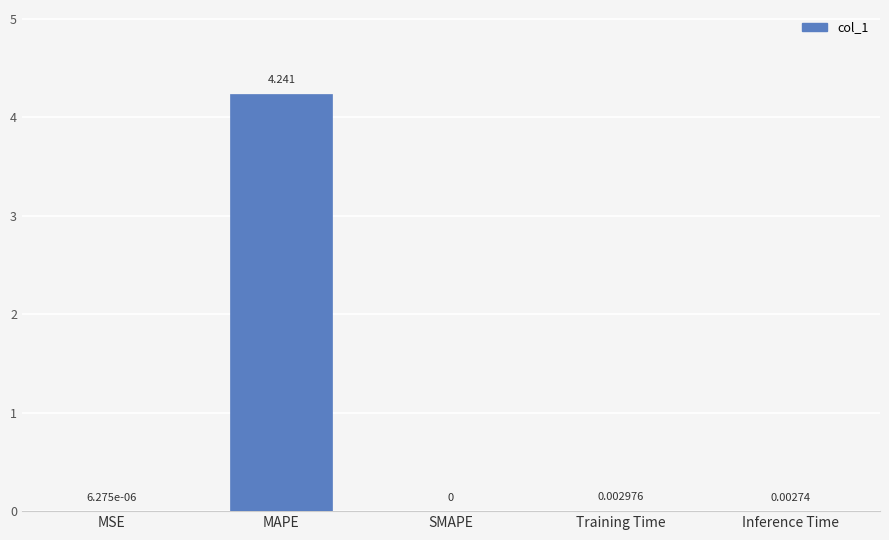

Between Inference Time and MAPE, which is larger?

MAPE